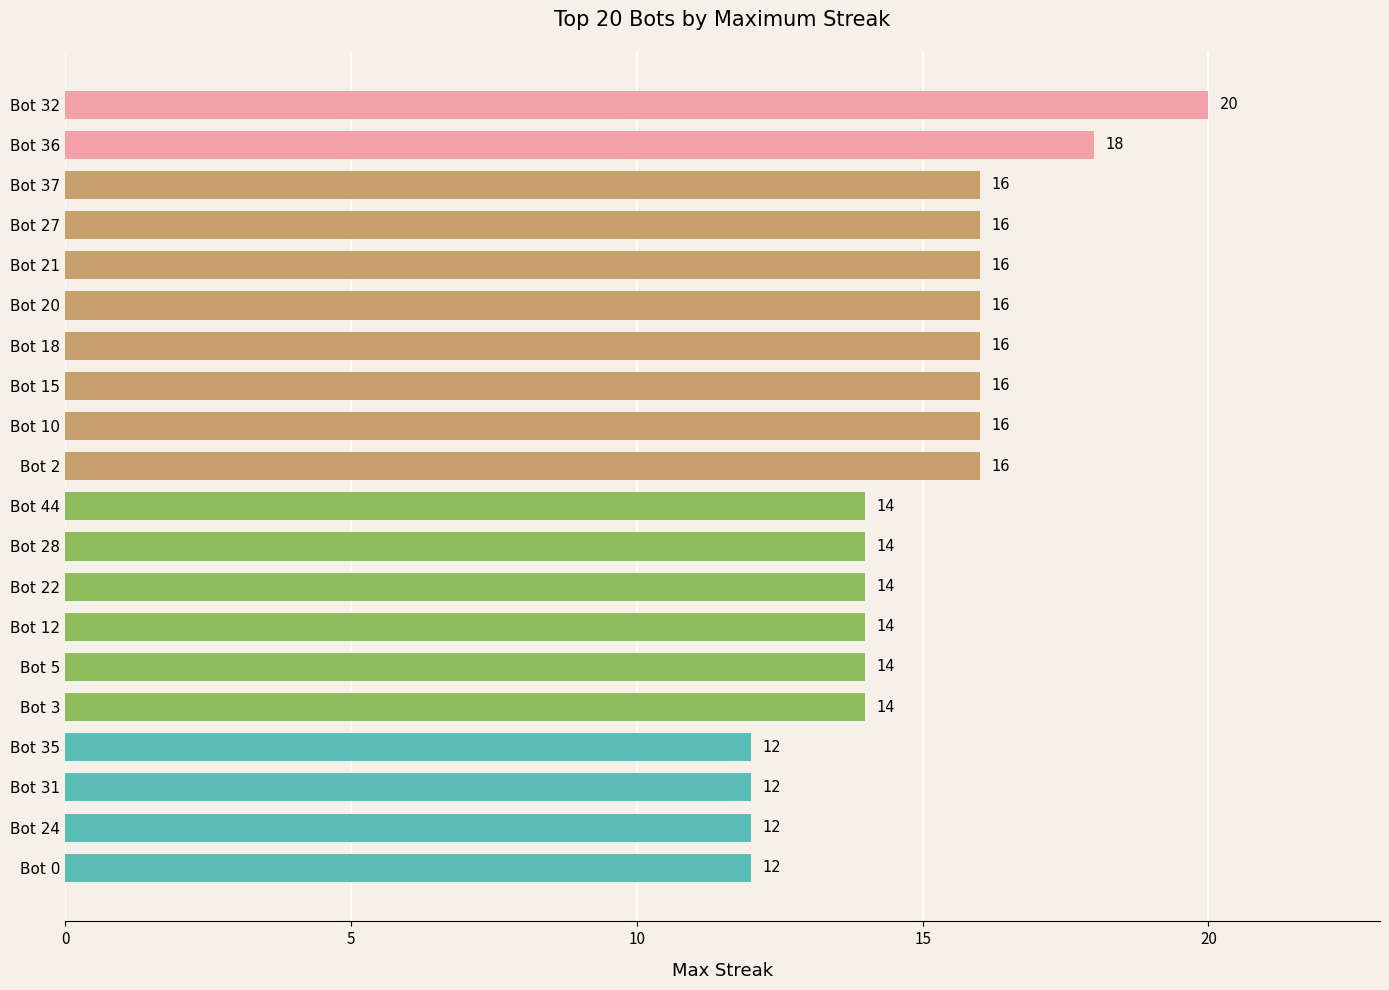

Is it true that the value at Bot 28 is 22?

False